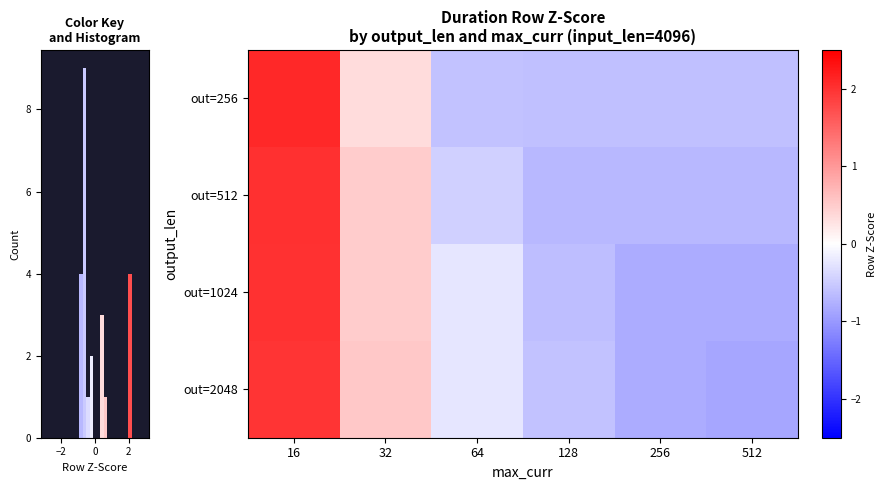

Is it true that out=512 equals -0.4 at 512?

False